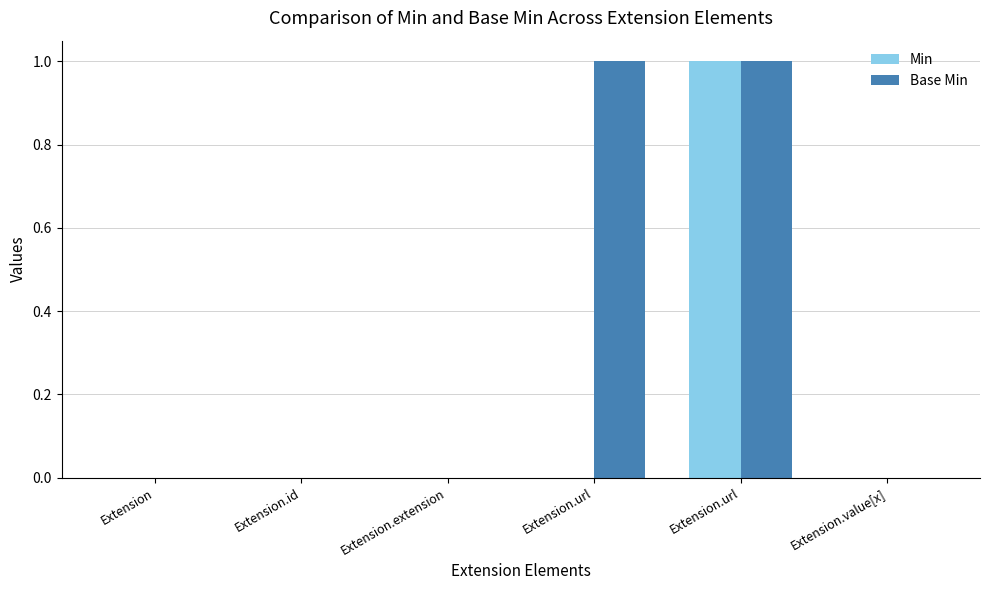

Are the bars horizontal?

No